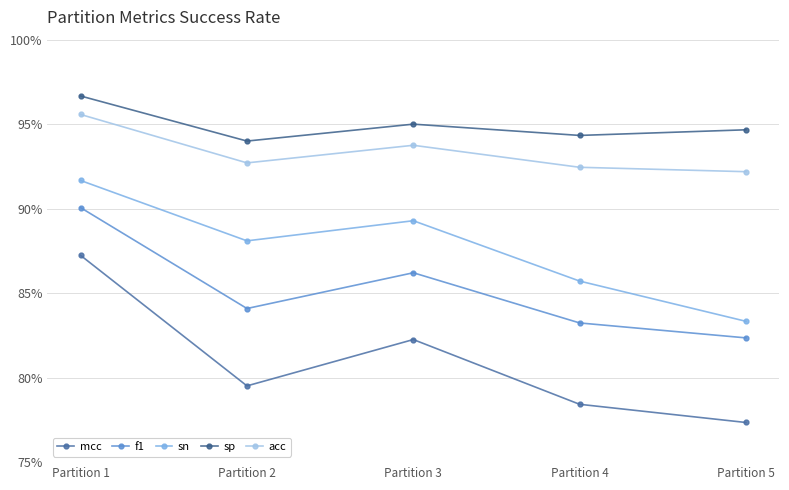

Between Partition 3 and Partition 5, which series saw the biggest shift?

sn